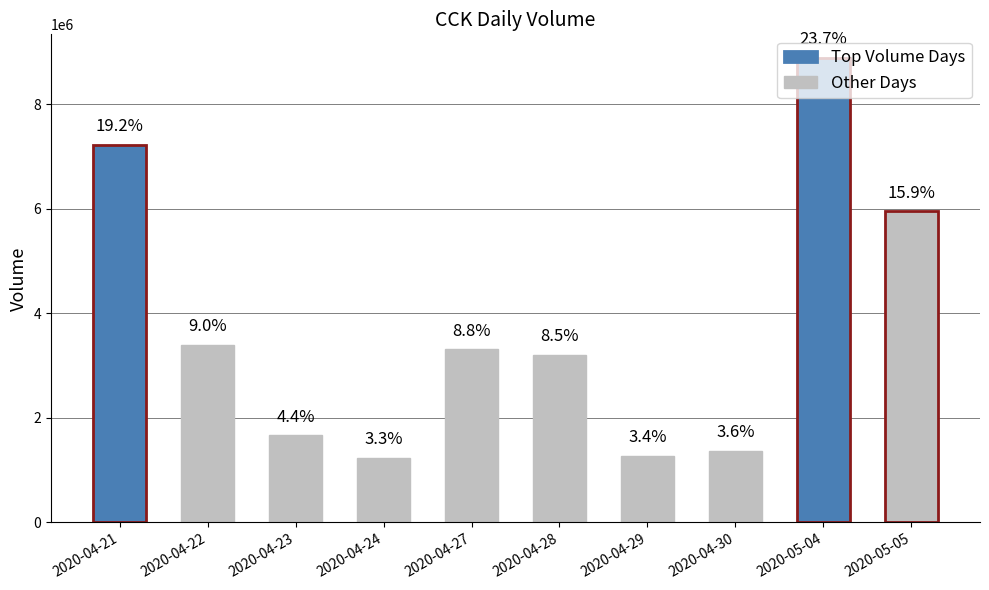

Approximately how many times larger is the value at 2020-04-30 compared to 2020-05-04?

0.2